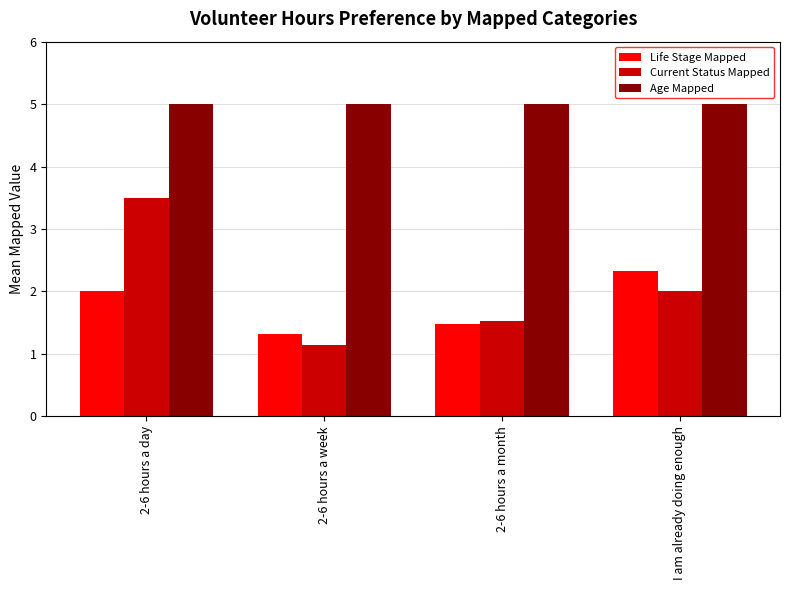

What is the difference between the Current Status Mapped values at 2-6 hours a day and 2-6 hours a month?

2.0